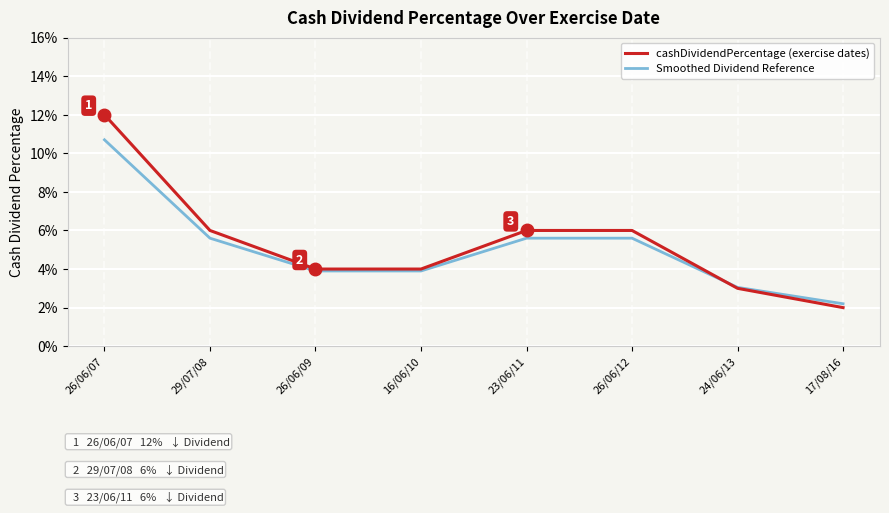

Which category has the lowest value in the Smoothed Dividend Reference series?

17/08/16